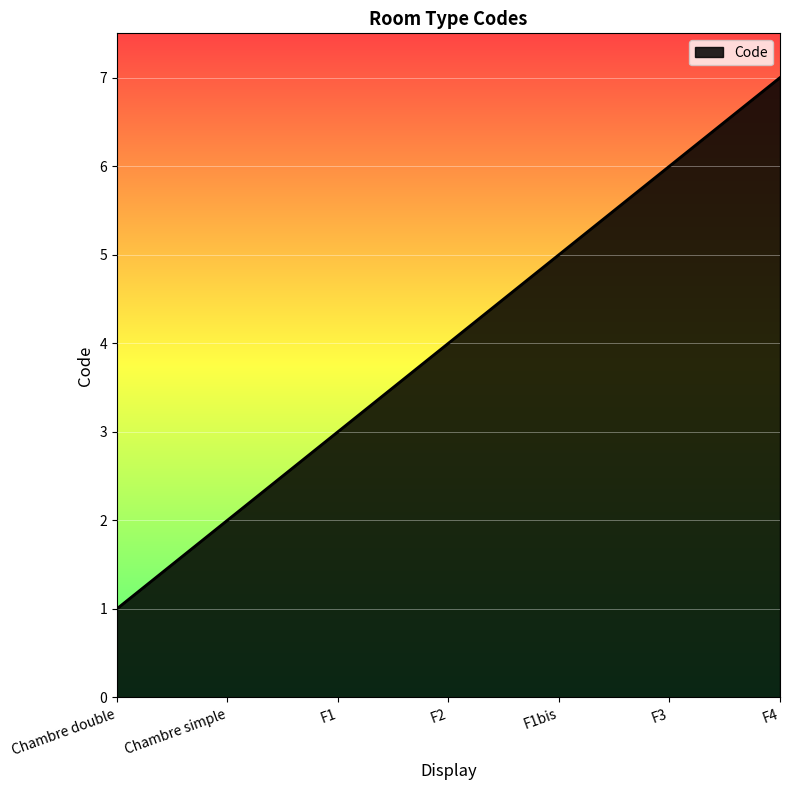

What is the sum of the values at F4 and F1?

10